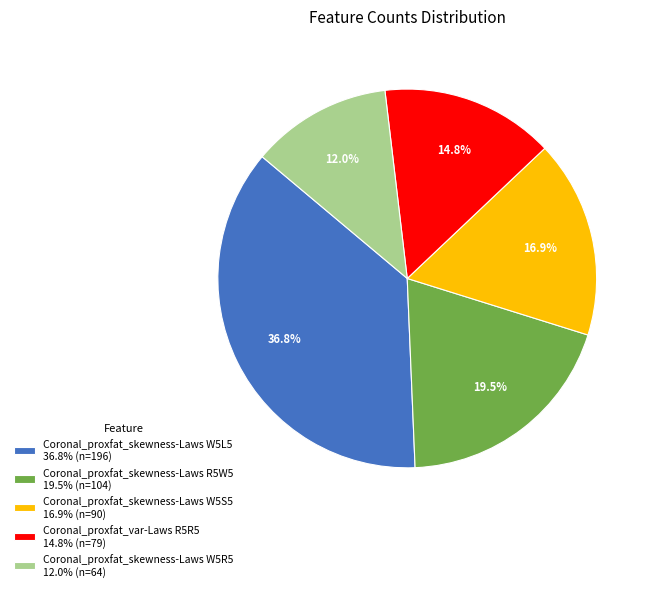

To the nearest percent, what is the difference between the largest and smallest slice percentages?

25%